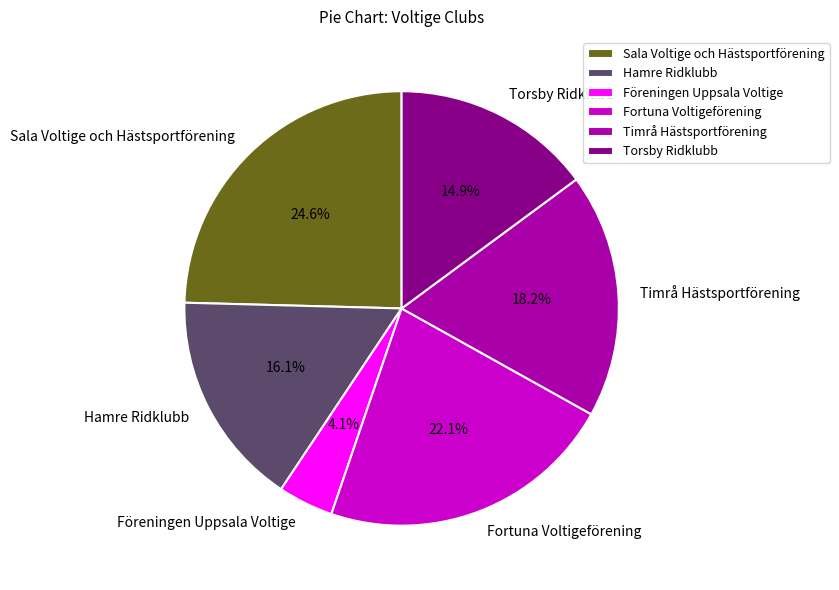

Which has a higher value, Fortuna Voltigeförening or Sala Voltige och Hästsportförening?

Sala Voltige och Hästsportförening